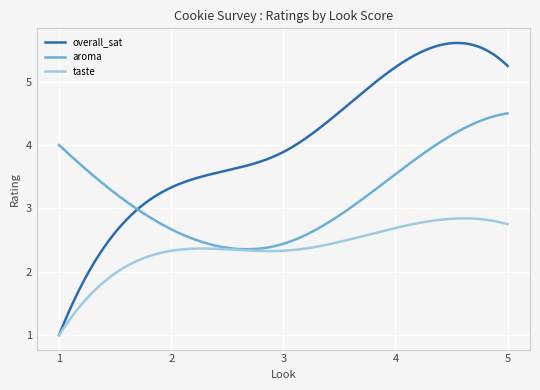

Which series has the largest range (max minus min)?

overall_sat